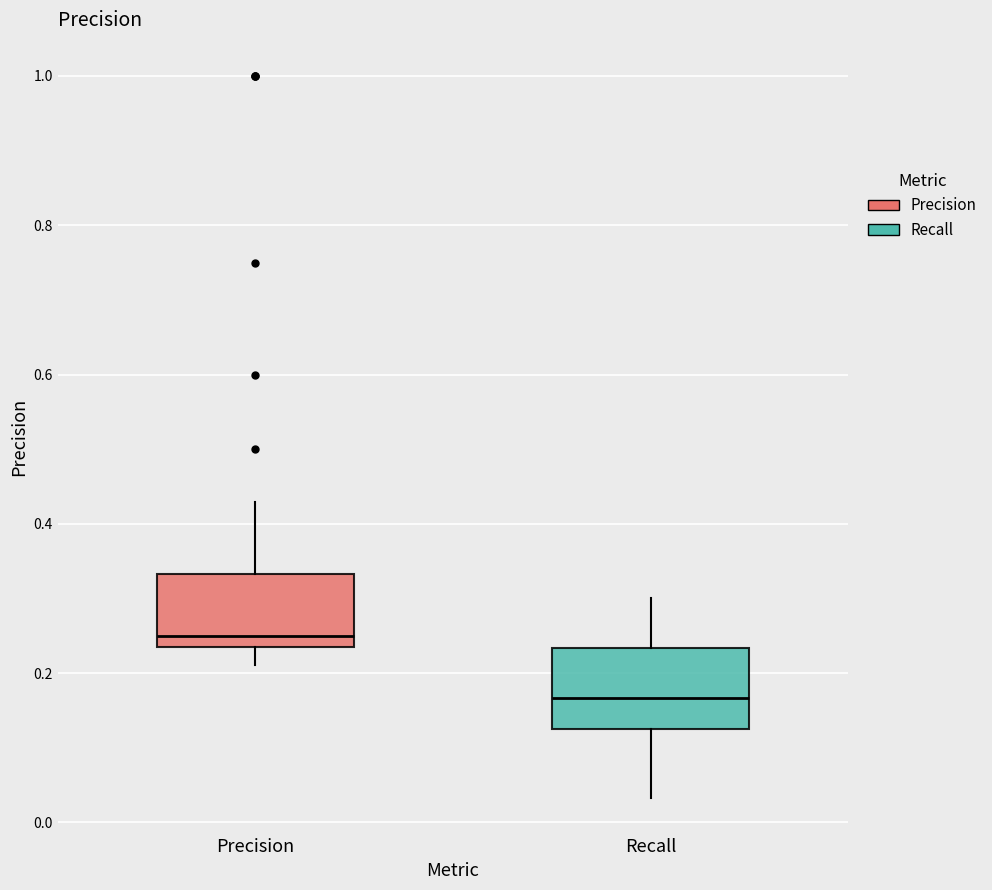

Which box has the lowest median line?

Recall